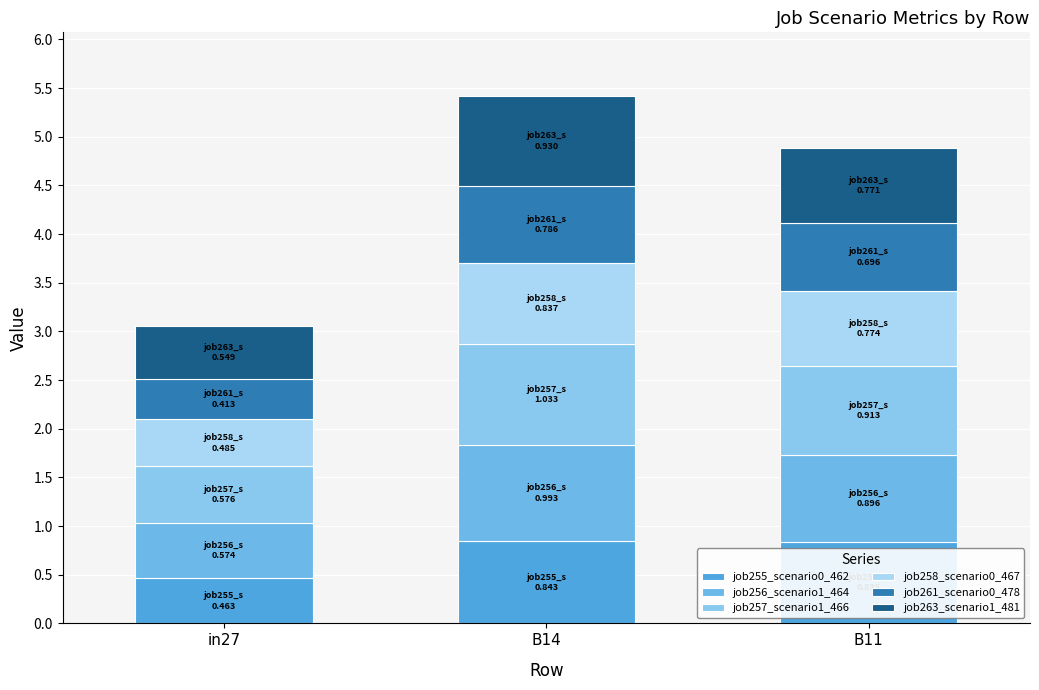

How many categories are shown in the chart?

3